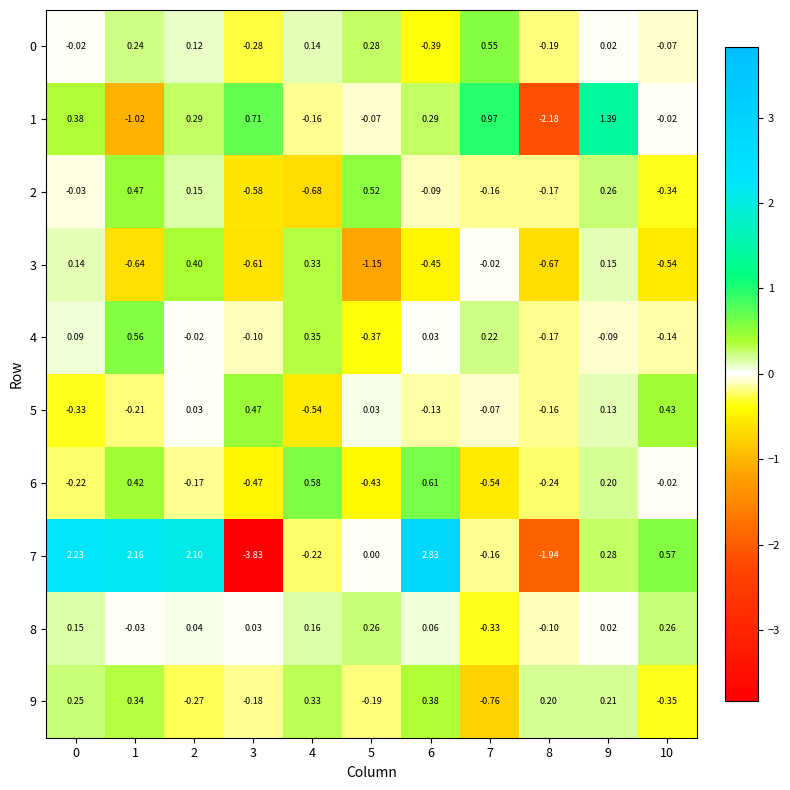

Which label corresponds to the smallest value in the chart?

3